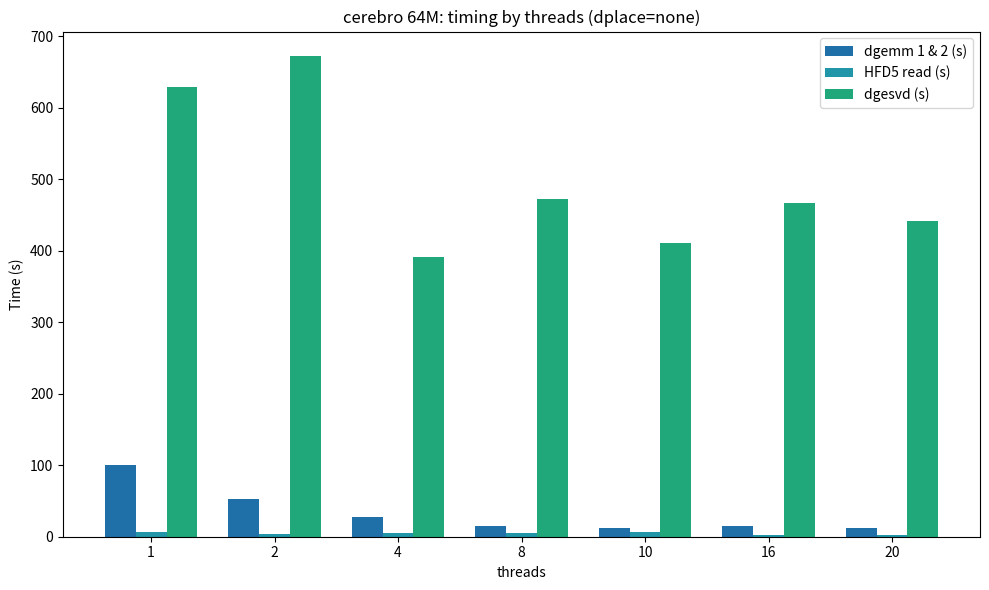

List the series in order of their peak value, lowest first.

HFD5 read (s), dgemm 1 & 2 (s), dgesvd (s)